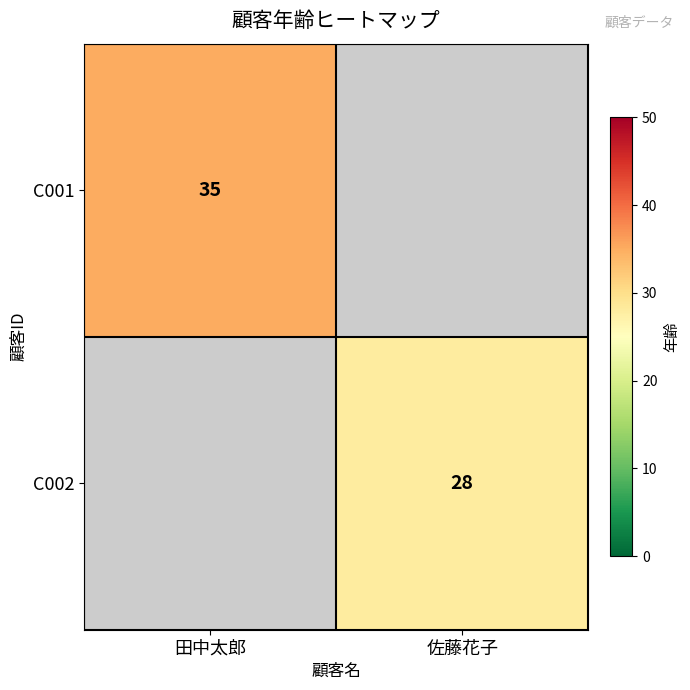

What is the minimum value shown in the chart?

28.0